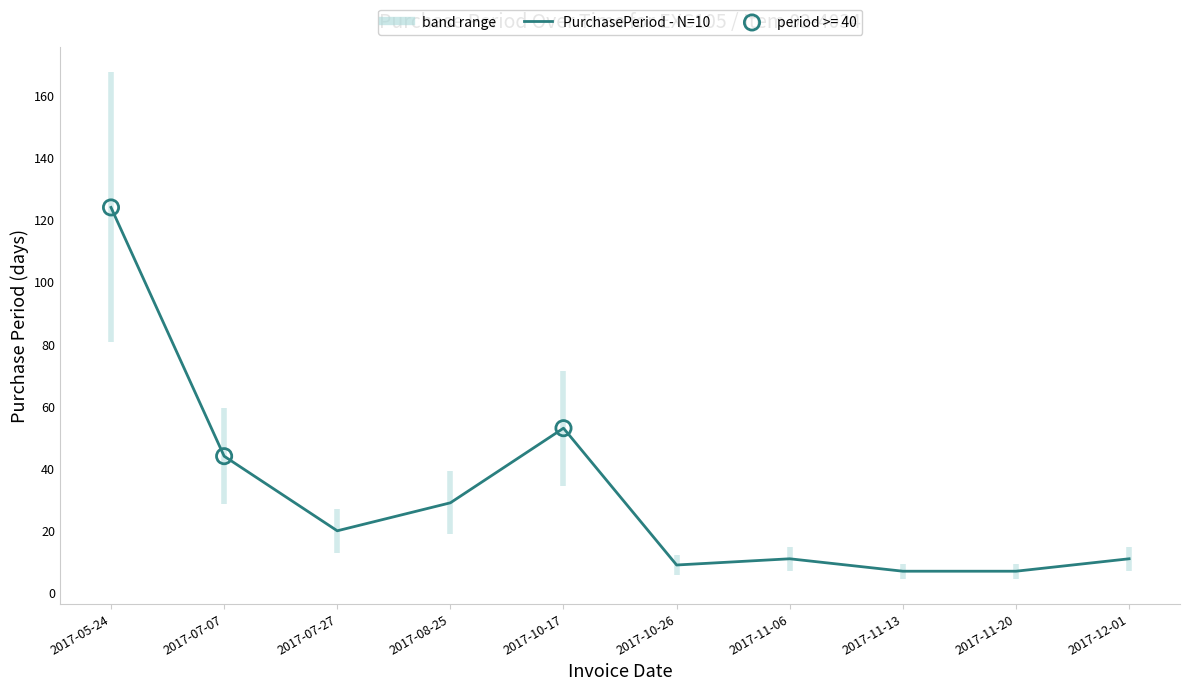

Between 2017-08-25 and 2017-10-17, which is larger?

2017-10-17